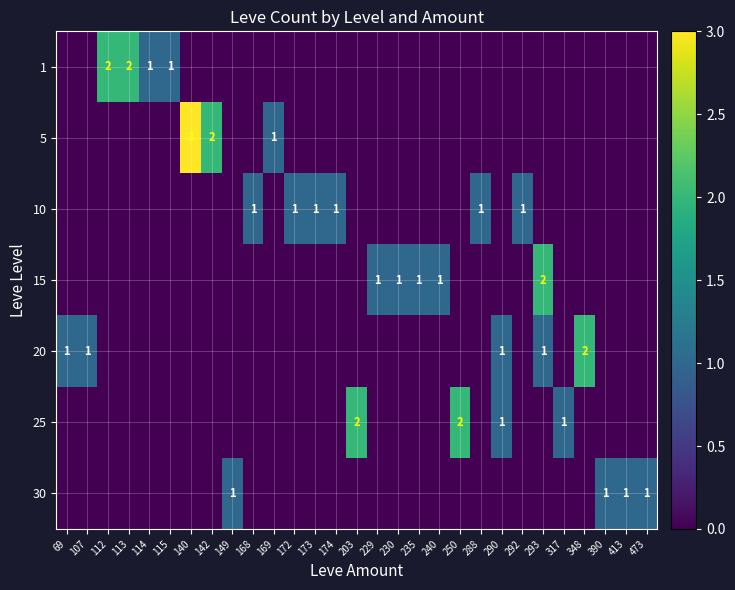

Where is 5 nearest to the value 1?

169